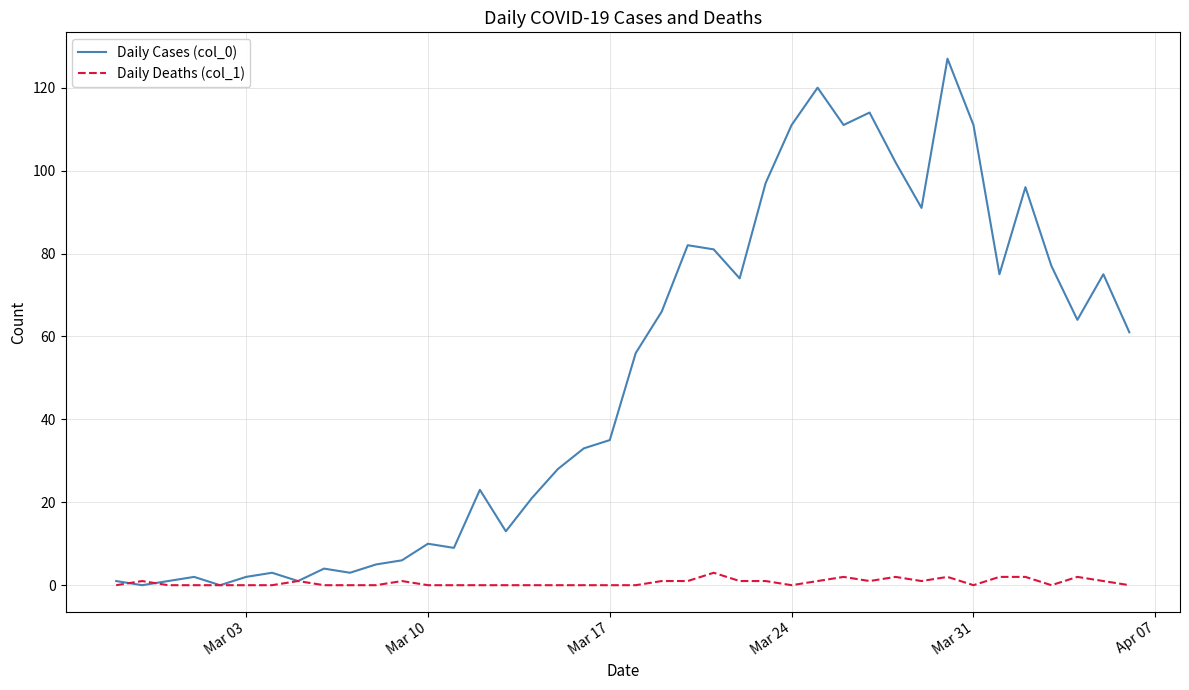

Rank the series by their maximum value, from highest to lowest.

Daily Cases (col_0), Daily Deaths (col_1)